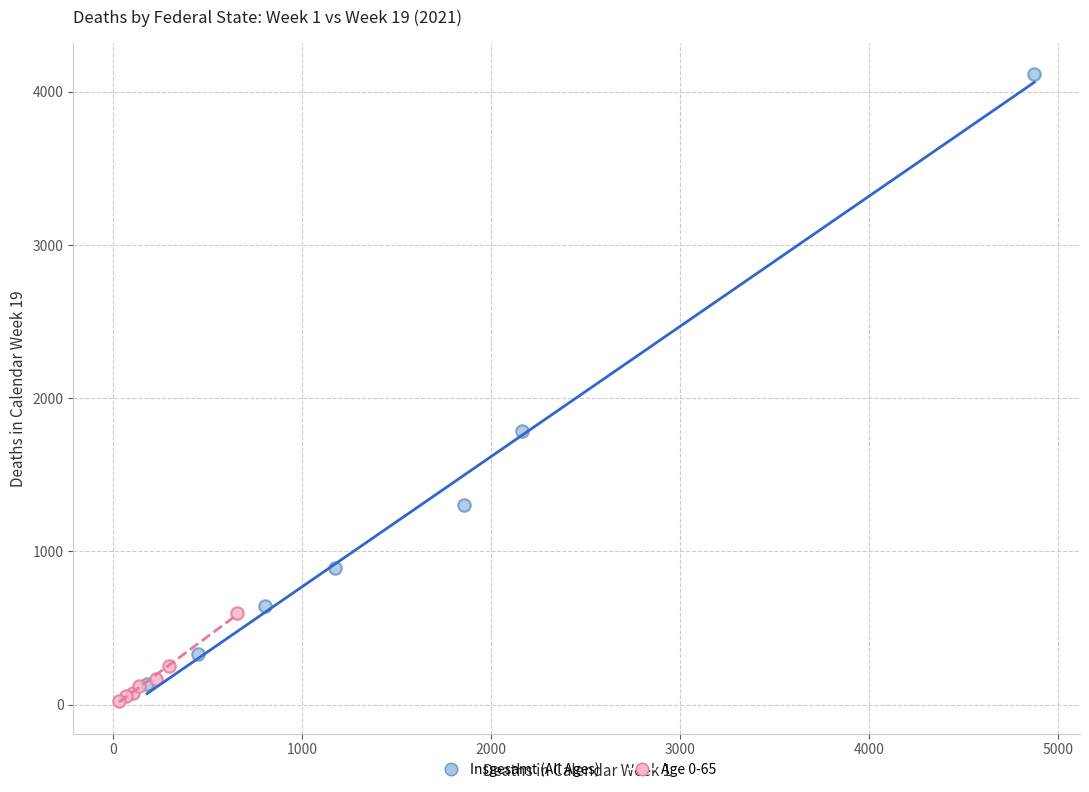

Which series reaches the maximum Y coordinate?

Insgesamt (All Ages)